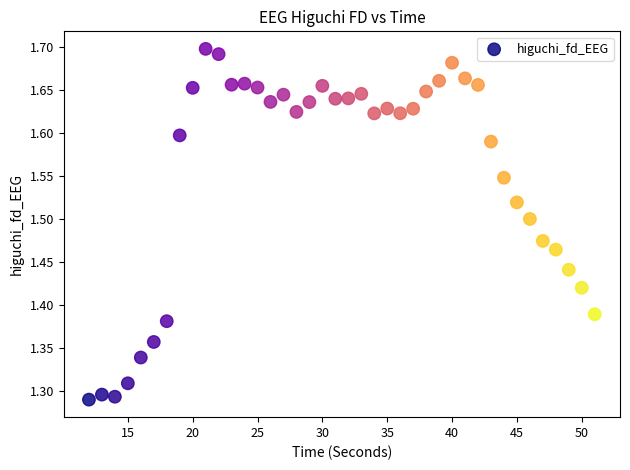

What is the range of Y values (max minus min)?

0.4